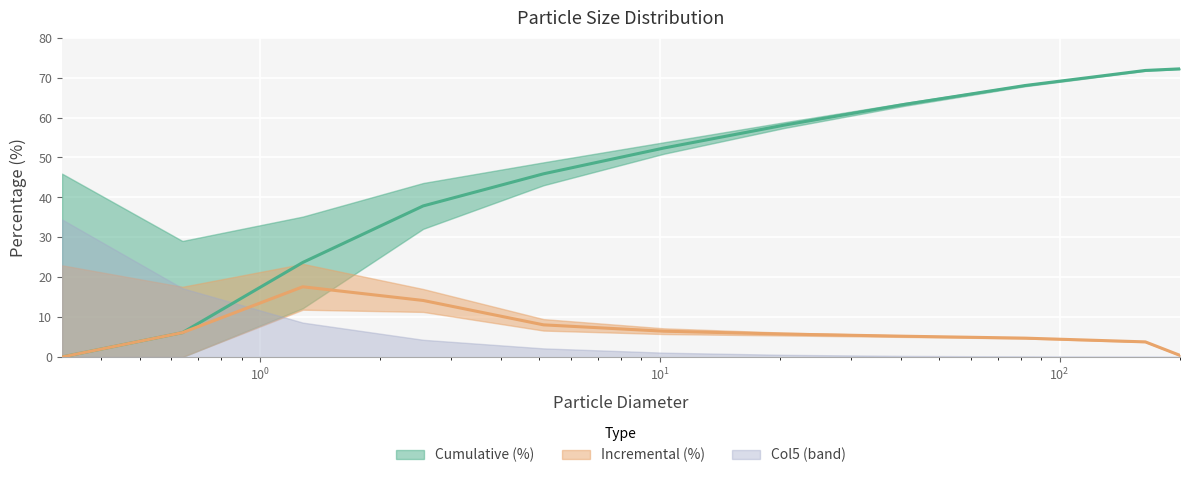

At which label does Incremental (%) reach its peak?

1.28